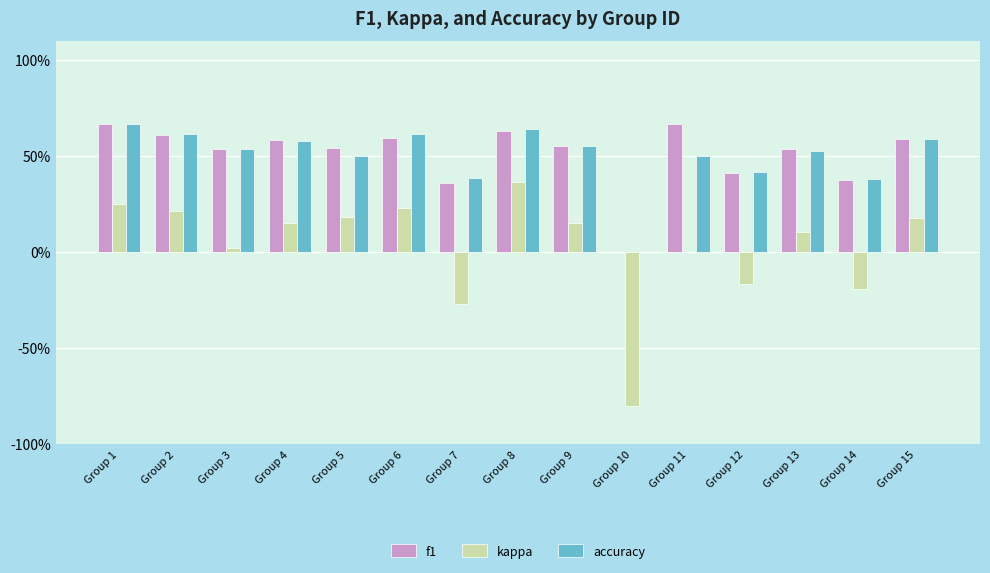

The value of kappa at Group 2 is 0.1. True or false?

False